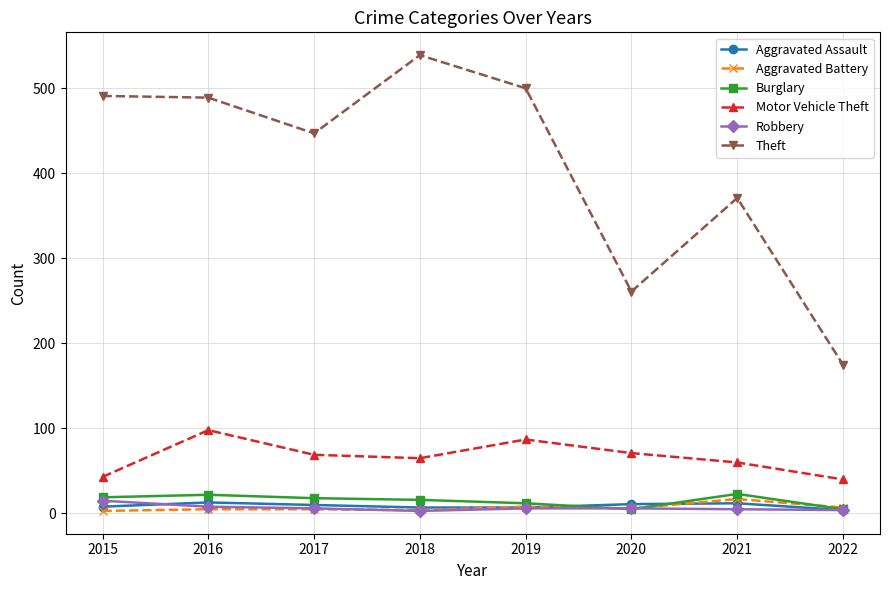

In Burglary, how many points are higher than both neighbors (excluding endpoints)?

2